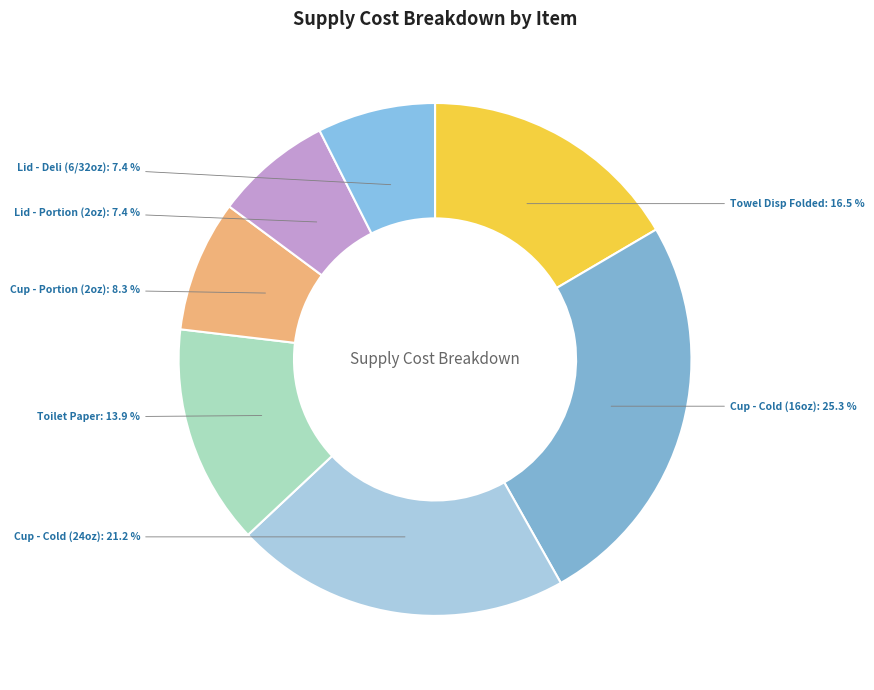

What is the largest slice in the pie chart?

Cup - Cold (16oz)